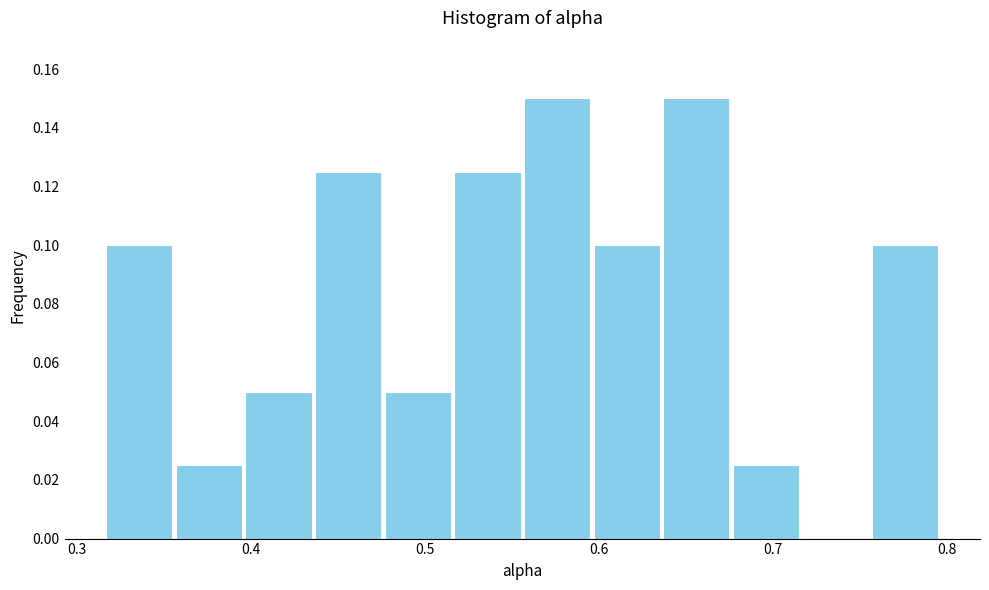

Reading left to right, transcribe this chart: for each bar, give the range it covers on the x-axis and its height. Neither the bar edges nor the heights are printed on the chart, so give them approximately, as read against the axes.

0.32 to 0.36: 0.100
0.36 to 0.40: 0.026
0.40 to 0.44: 0.050
0.44 to 0.48: 0.126
0.48 to 0.52: 0.050
0.52 to 0.56: 0.126
0.56 to 0.60: 0.150
0.60 to 0.64: 0.100
0.64 to 0.68: 0.150
0.68 to 0.72: 0.026
0.72 to 0.76: 0
0.76 to 0.80: 0.100